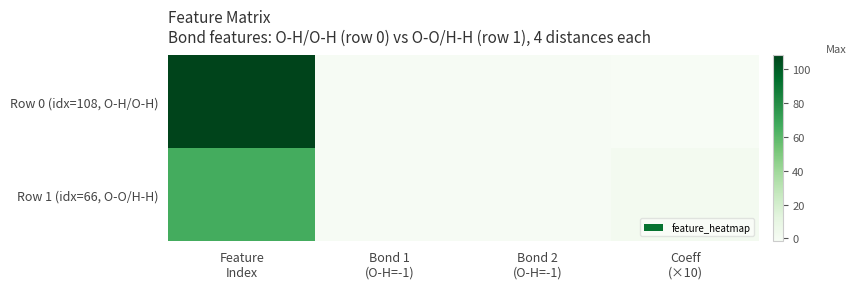

Which series has the largest range (max minus min)?

Row 0 (idx=108, O-H/O-H)